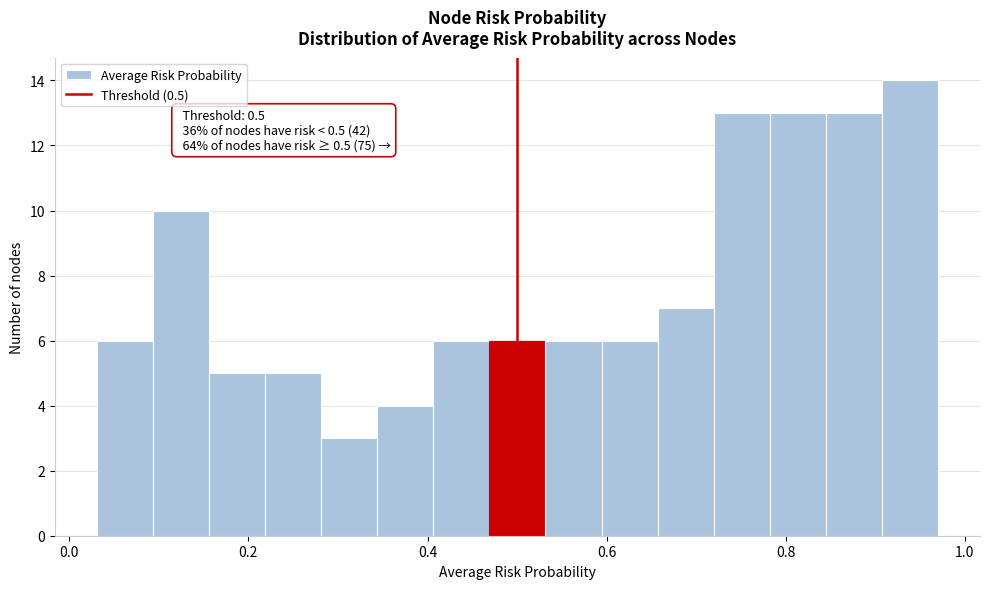

Read against the x-axis, roughly where is the centre of the tallest bar?

0.94